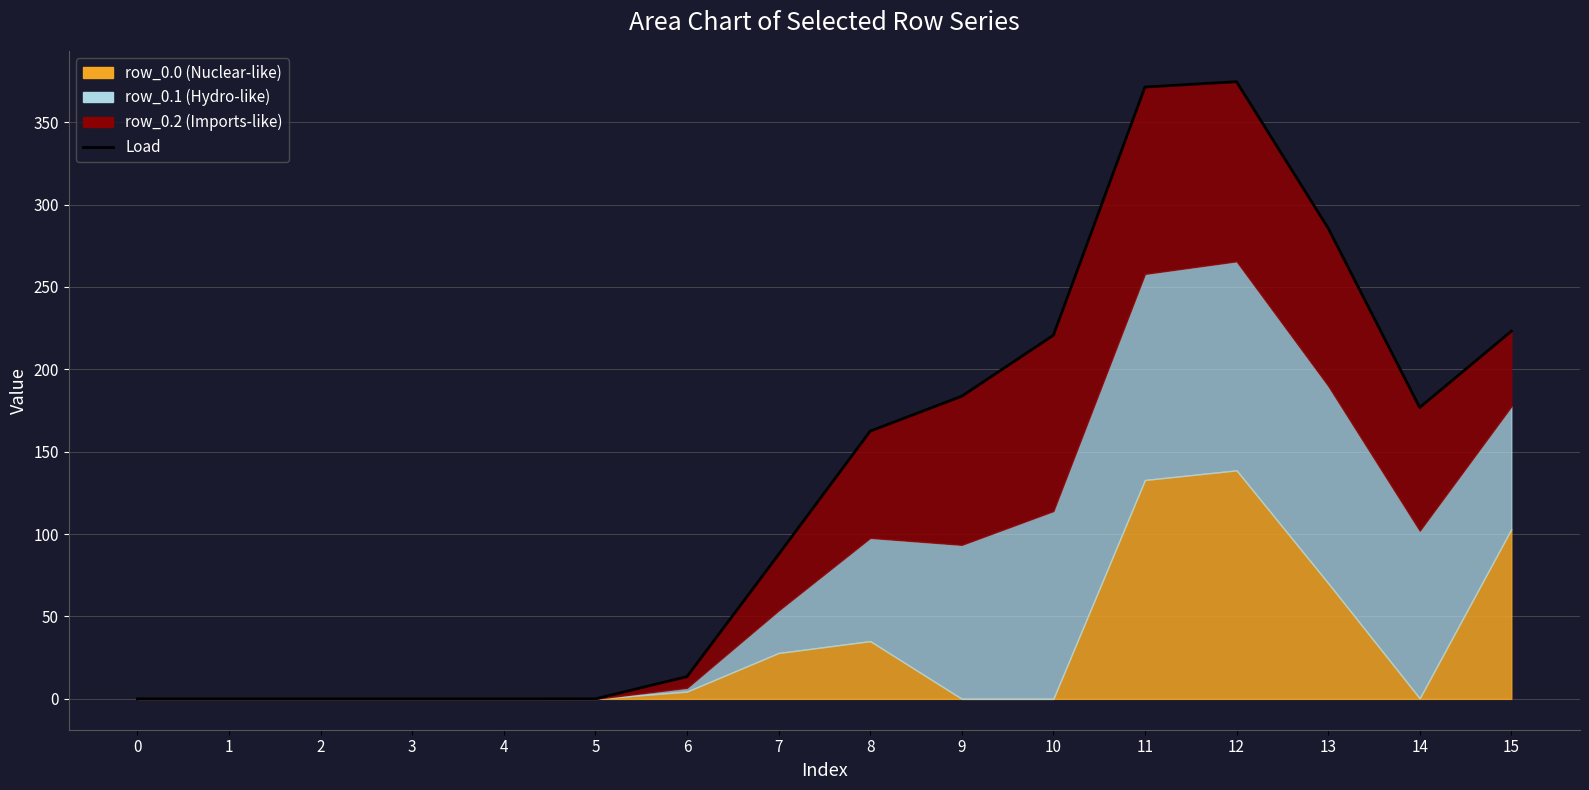

Reading left to right, transcribe all the data shown in this chart.

0=0.0	1=0.0	2=0.0	3=0.0	4=0.0	5=0.0	6=13.5	7=87.7	8=162.5	9=183.7	10=220.7	11=371.4	12=374.6	13=285.7	14=176.8	15=223.2